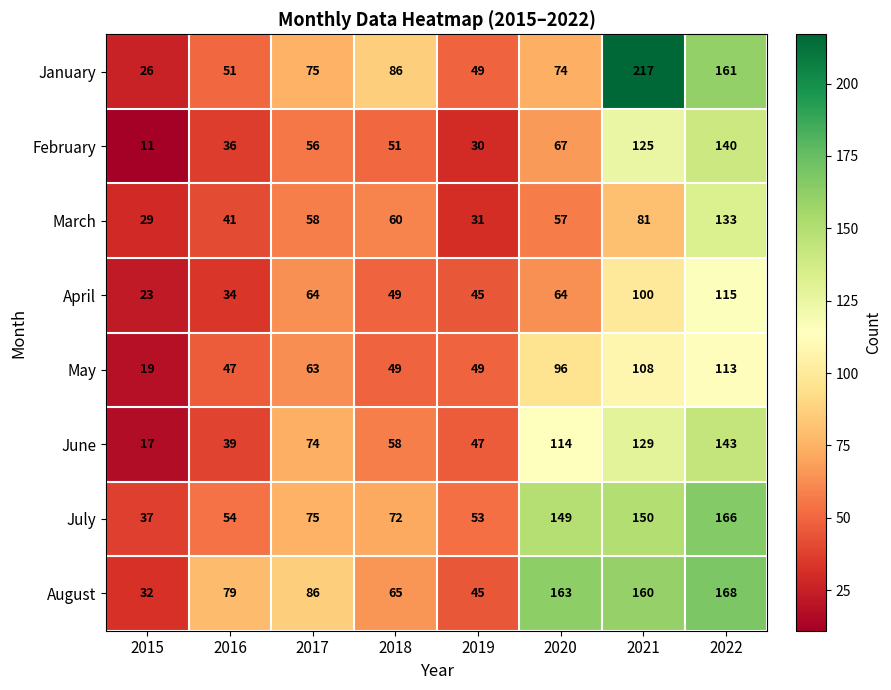

List the series in order of their peak value, highest first.

January, August, July, June, February, March, April, May